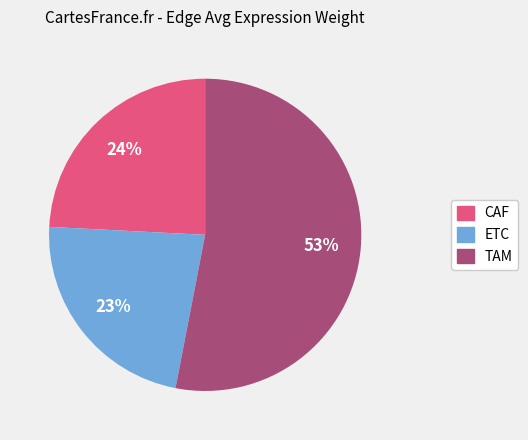

To the nearest percent, what is the average slice percentage?

33%